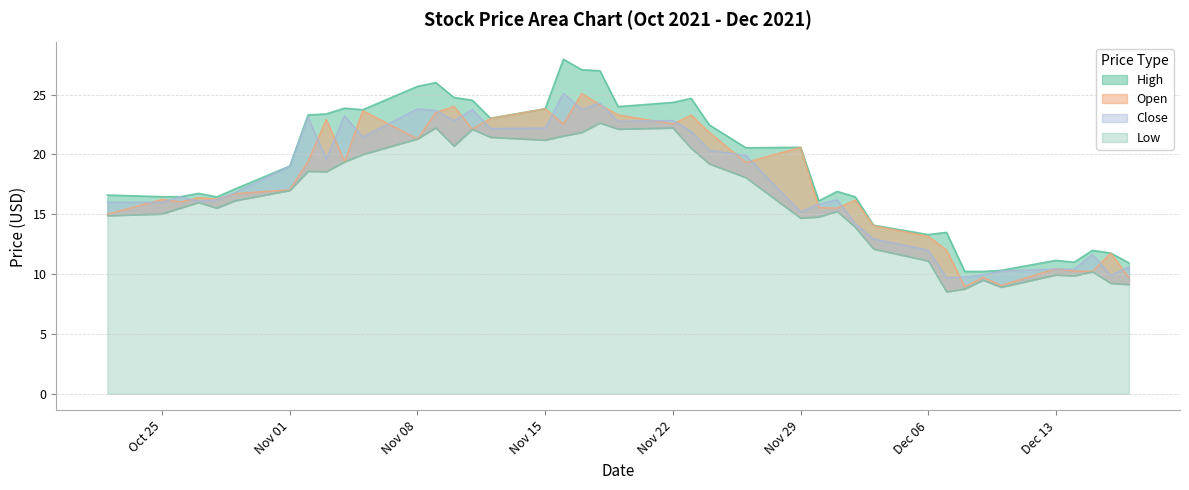

Reading left to right, transcribe all the data shown in this chart.

High: 16.6	16.5	16.5	16.7	16.4	17.1	19.0	23.3	23.4	23.9	23.7	25.7	26.0	24.8	24.5	23.0	23.8	27.9	27.1	27.0	24.0	24.3	24.7	22.5	20.6	20.6	16.1	16.9	16.4	14.1	13.3	13.5	10.2	10.2	10.3	11.1	11.0	12.0	11.8	10.9
Open: 15.0	16.2	16.0	16.4	16.3	16.7	17.0	19.4	22.9	19.4	23.6	21.3	23.5	24.0	22.1	23.0	23.8	22.6	25.1	24.1	23.3	22.6	23.3	21.8	19.3	20.6	15.6	15.5	16.2	14.0	13.2	12.0	8.9	9.7	9.1	10.4	10.2	10.2	11.8	9.7
Close: 16.0	16.0	16.4	16.1	16.2	16.8	19.0	23.1	19.6	23.2	21.4	23.8	23.7	22.8	23.8	22.2	22.2	25.1	23.8	24.3	22.8	22.8	21.9	20.4	19.9	15.2	15.8	16.2	14.2	12.9	12.0	9.7	9.8	9.9	10.2	10.4	10.4	11.6	9.9	10.6
Low: 14.9	15.0	15.5	16.0	15.5	16.1	17.0	18.6	18.6	19.4	20.0	21.3	22.2	20.7	22.1	21.4	21.2	21.6	21.8	22.6	22.1	22.2	20.5	19.2	18.1	14.7	14.8	15.2	13.9	12.1	11.1	8.5	8.8	9.5	8.9	9.9	9.9	10.2	9.2	9.1